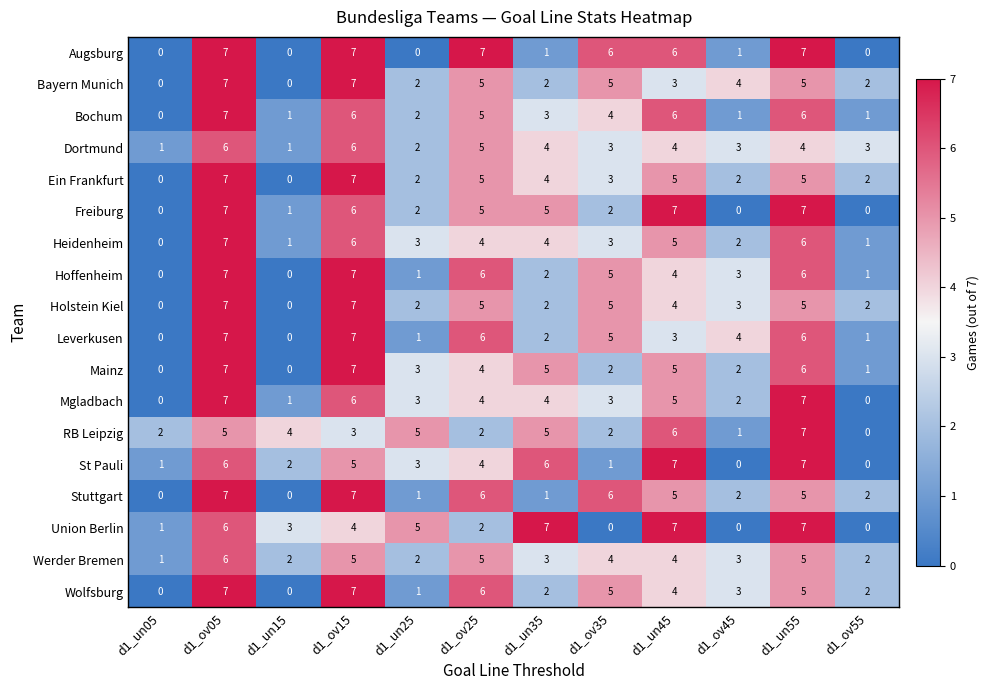

What is the difference between the highest and lowest values at d1_un35?

6